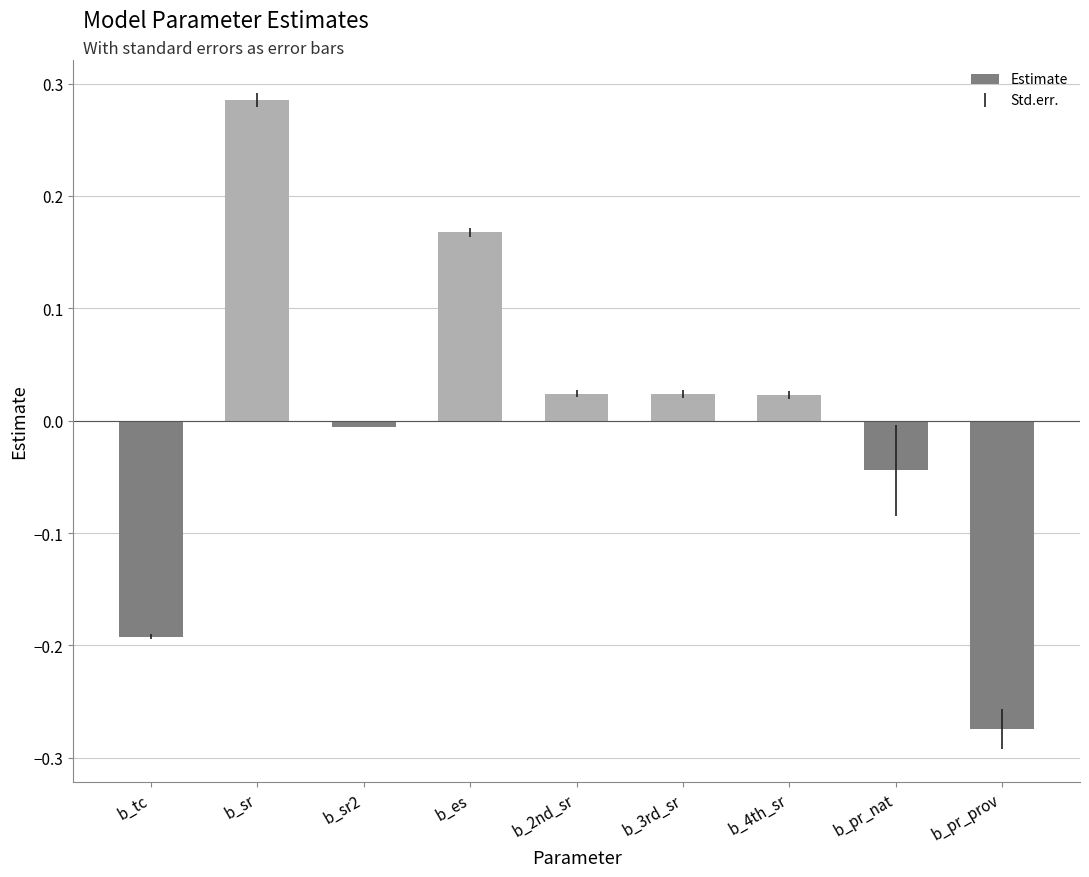

Is it true that the value at b_pr_nat is -0.0?

True